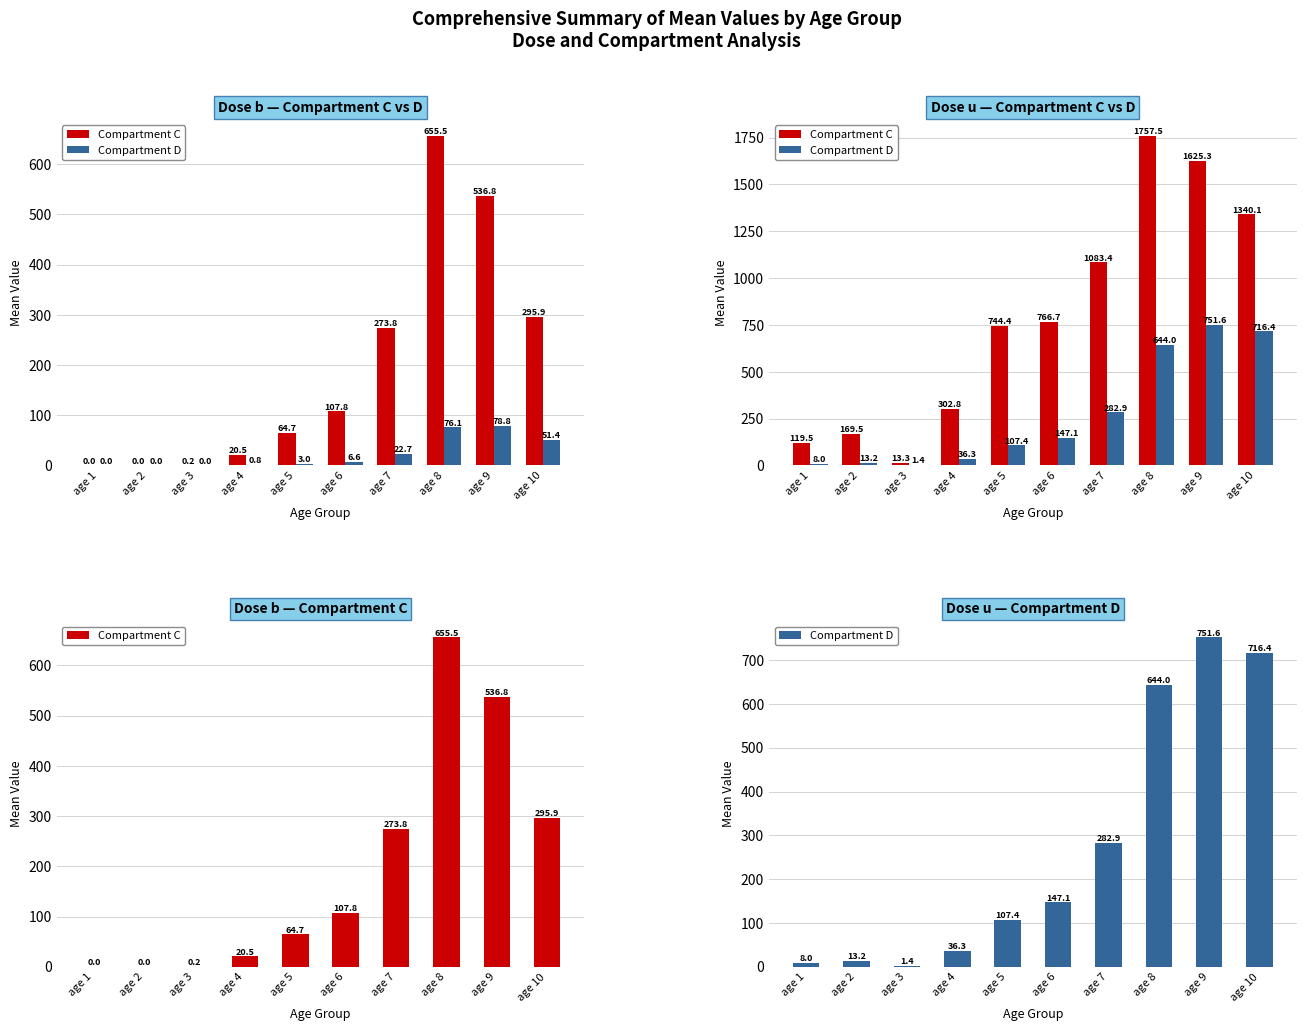

The value of Compartment D at age 6 is 147.1. True or false?

True